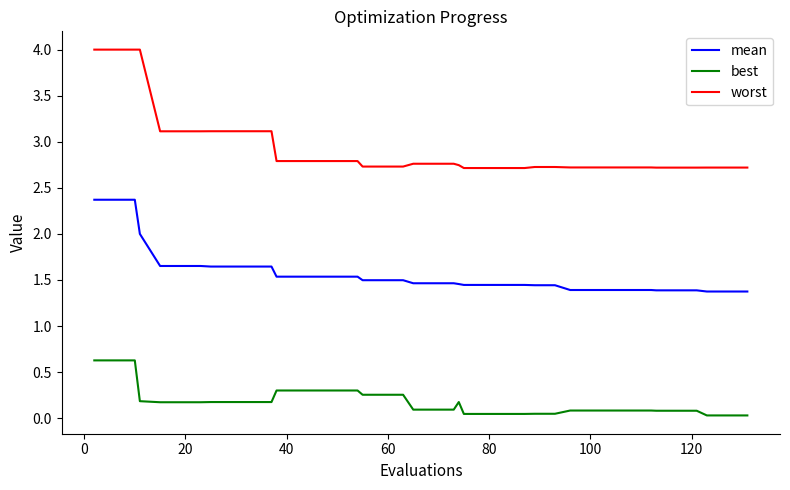

Which series has the largest range (max minus min)?

worst